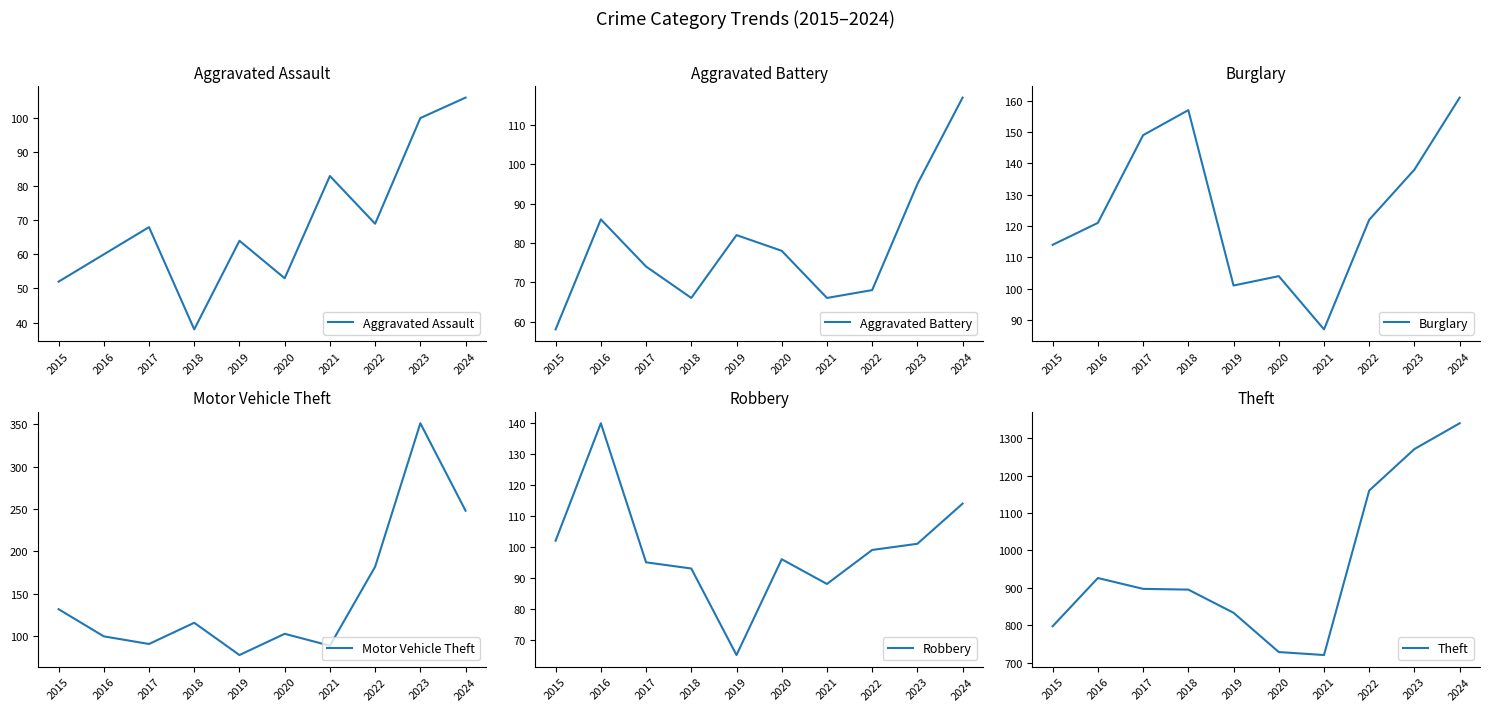

What is the sum of the Robbery values at 2022 and 2018?

192